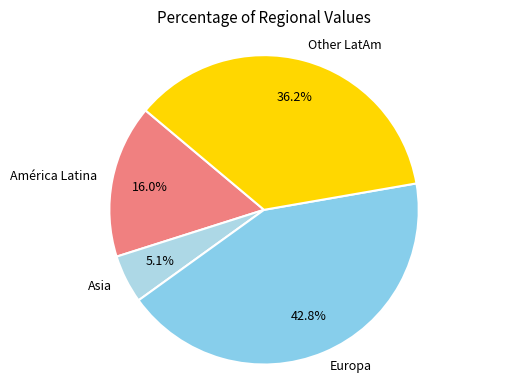

What is the smallest slice in the pie chart?

Asia